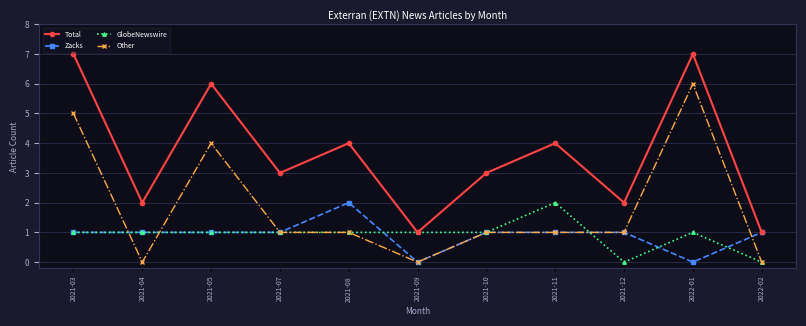

At which category does Other reach its first local peak?

2021-05